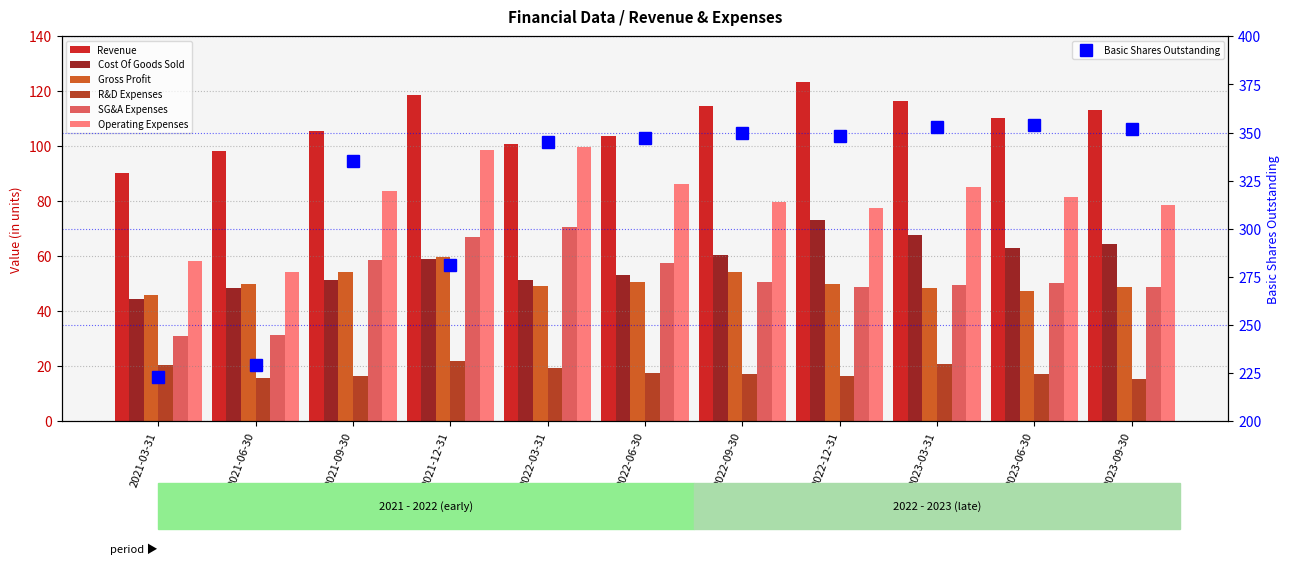

Which label corresponds to the largest value in the chart?

2022-12-31